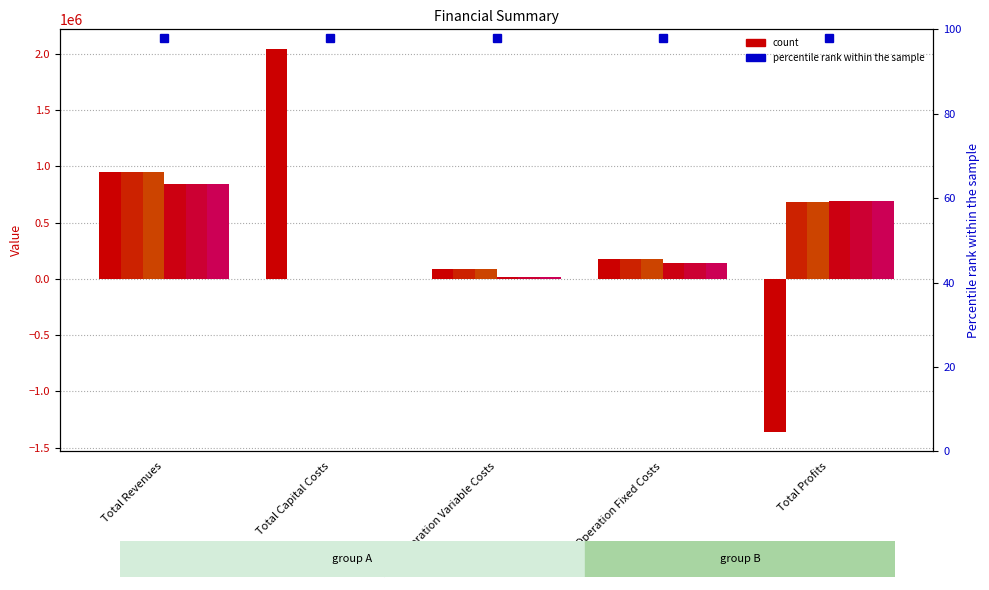

The value of col_2 at Total Operation Fixed Costs is 172607.0. True or false?

True